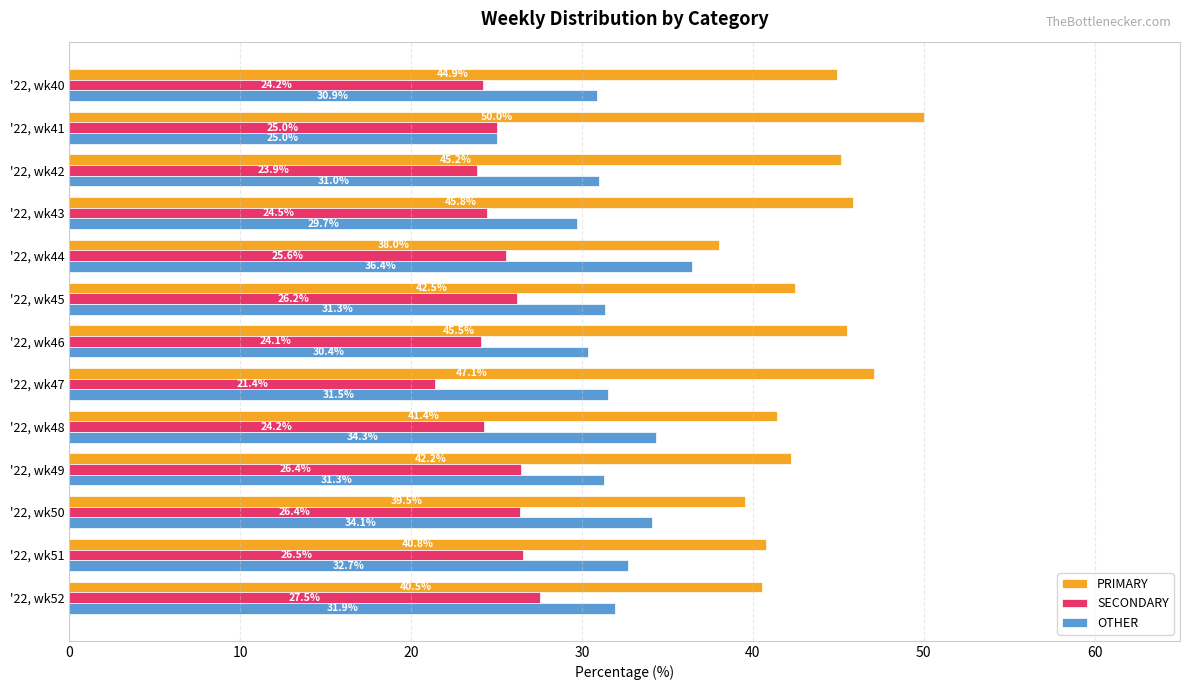

What is the sum of the OTHER values at '22, wk52 and '22, wk42?

62.9